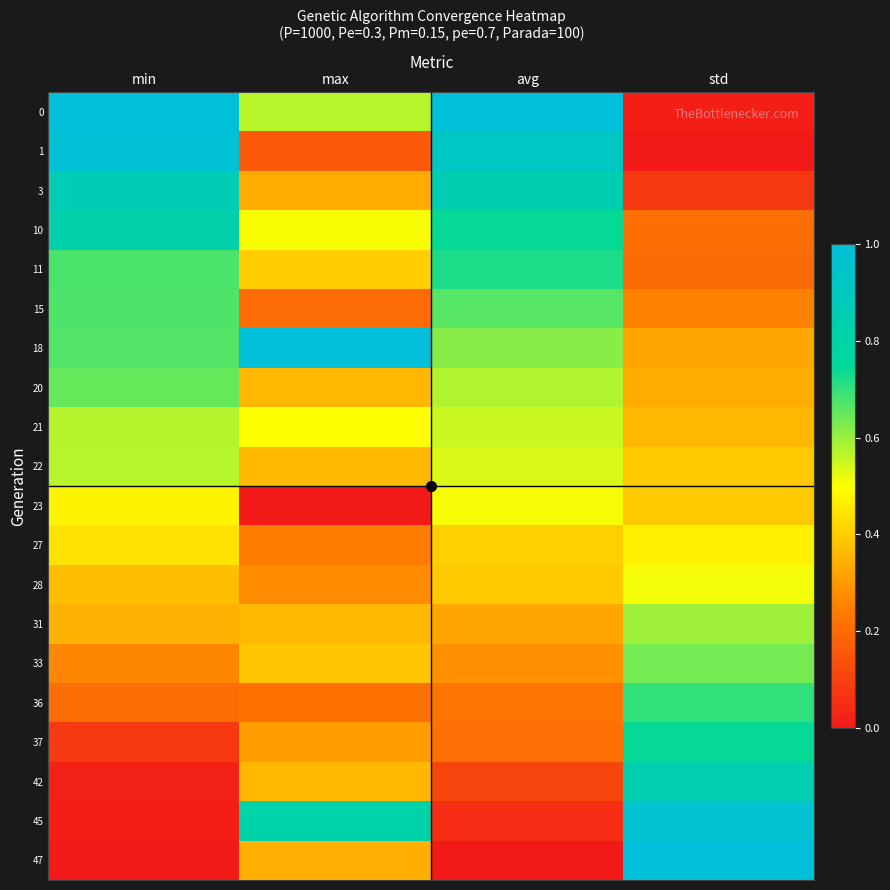

Reading right to left, transcribe all the data shown in this chart.

0: std=0.0	avg=1.0	max=0.6	min=1.0
1: std=0.0	avg=0.9	max=0.2	min=1.0
3: std=0.1	avg=0.9	max=0.3	min=0.9
10: std=0.2	avg=0.7	max=0.5	min=0.8
11: std=0.2	avg=0.7	max=0.4	min=0.7
15: std=0.3	avg=0.7	max=0.2	min=0.7
18: std=0.3	avg=0.6	max=1.0	min=0.7
20: std=0.3	avg=0.6	max=0.4	min=0.6
21: std=0.4	avg=0.6	max=0.5	min=0.6
22: std=0.4	avg=0.5	max=0.4	min=0.6
23: std=0.4	avg=0.5	max=0.0	min=0.5
27: std=0.5	avg=0.4	max=0.2	min=0.4
28: std=0.5	avg=0.4	max=0.3	min=0.4
31: std=0.6	avg=0.3	max=0.4	min=0.3
33: std=0.6	avg=0.3	max=0.4	min=0.3
36: std=0.7	avg=0.2	max=0.2	min=0.2
37: std=0.7	avg=0.2	max=0.3	min=0.1
42: std=0.8	avg=0.1	max=0.4	min=0.0
45: std=1.0	avg=0.1	max=0.8	min=0.0
47: std=1.0	avg=0.0	max=0.3	min=0.0